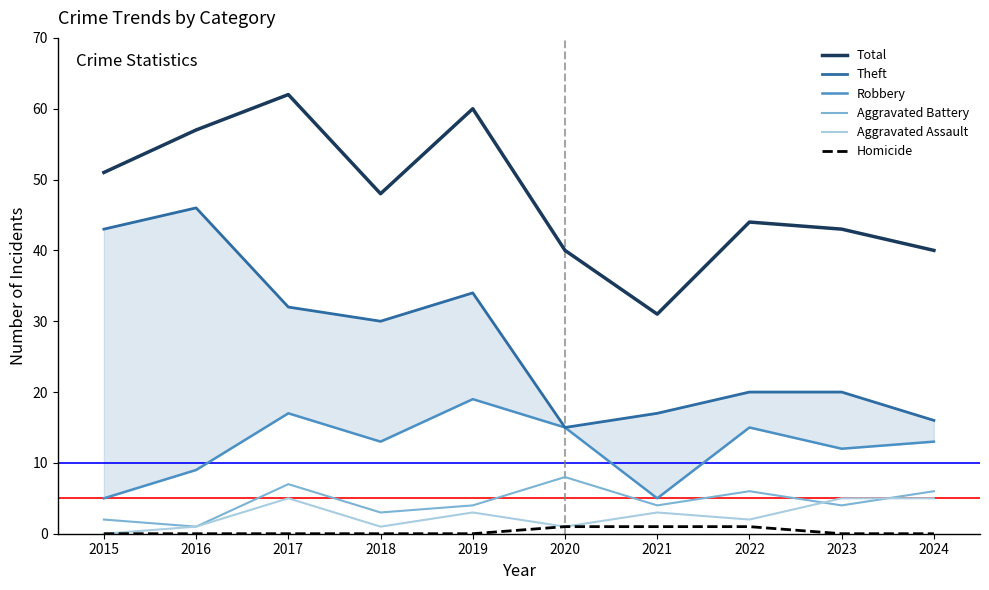

Is this an area chart (filled region under the line)?

No